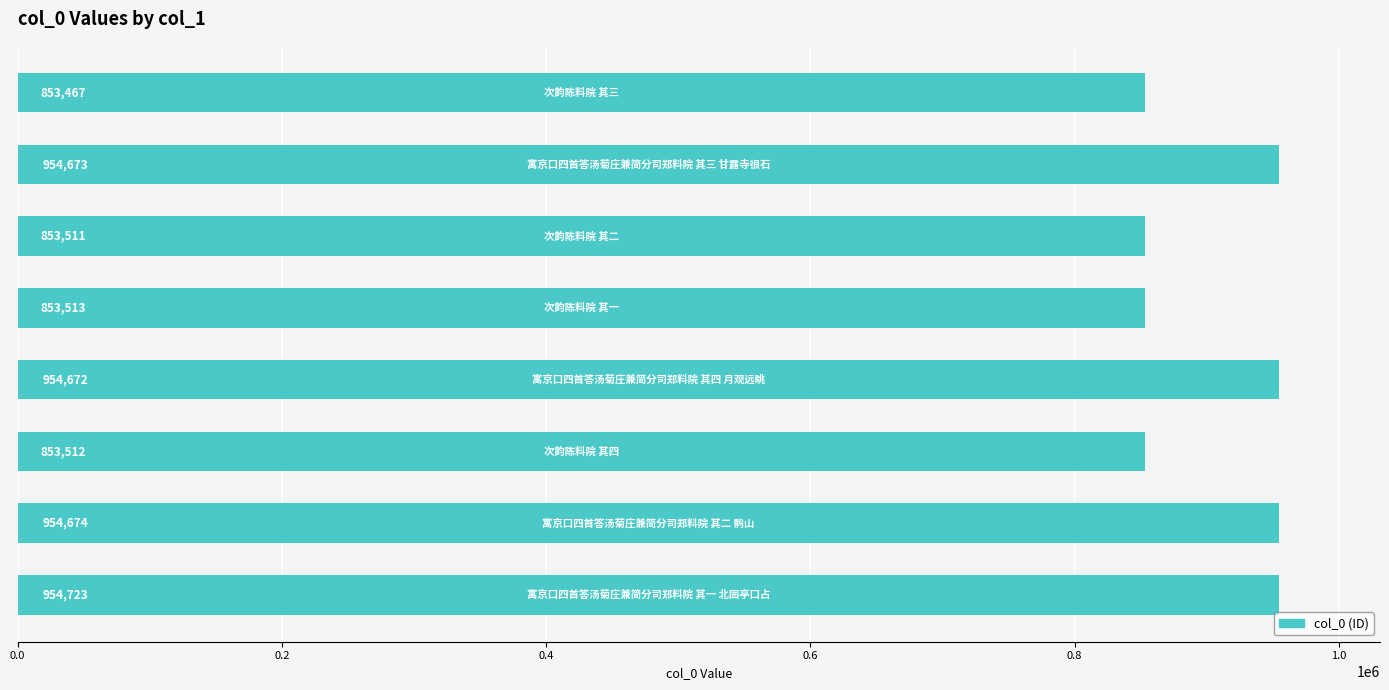

Are the bars grouped side by side (vs. stacked)?

No